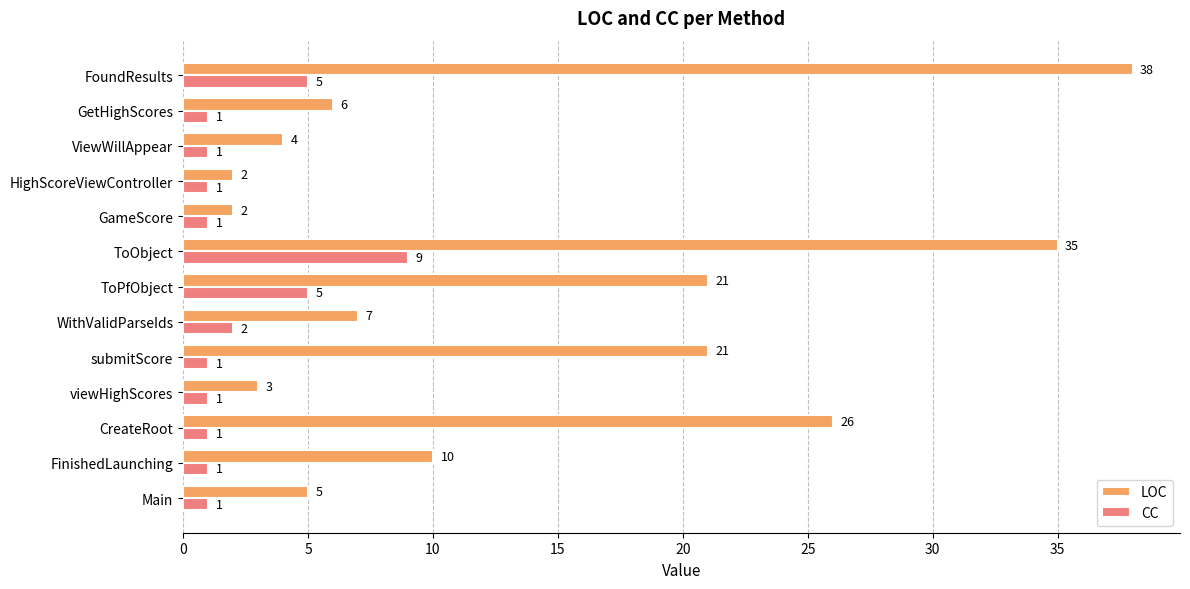

Rank the series by their maximum value, from lowest to highest.

CC, LOC